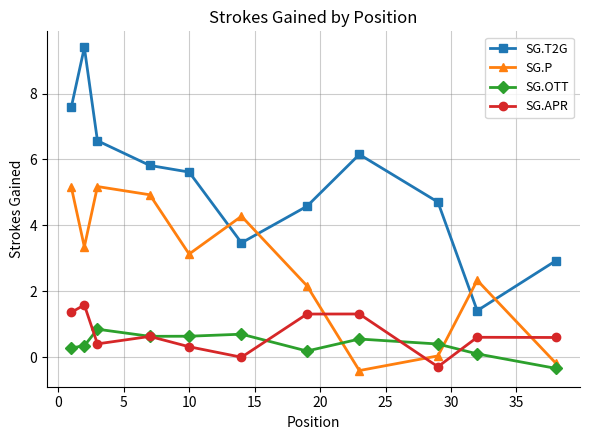

Which series has the largest range (max minus min)?

SG.T2G